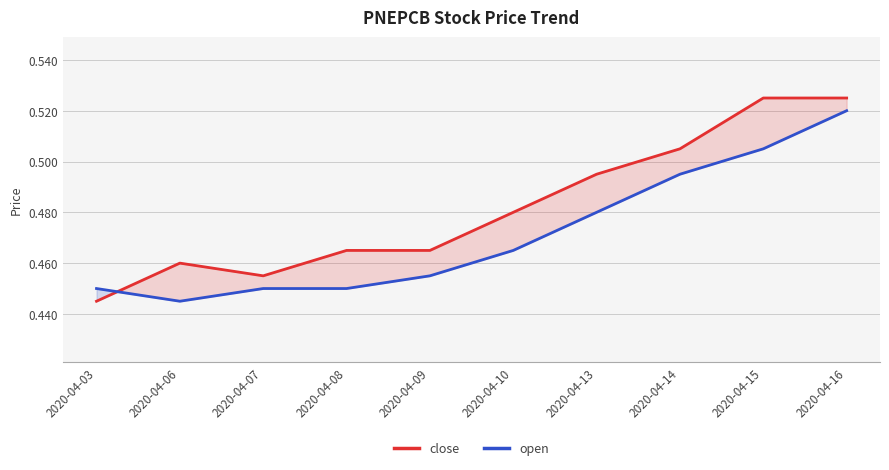

What is the difference between the maximum and minimum values in the close series?

0.1